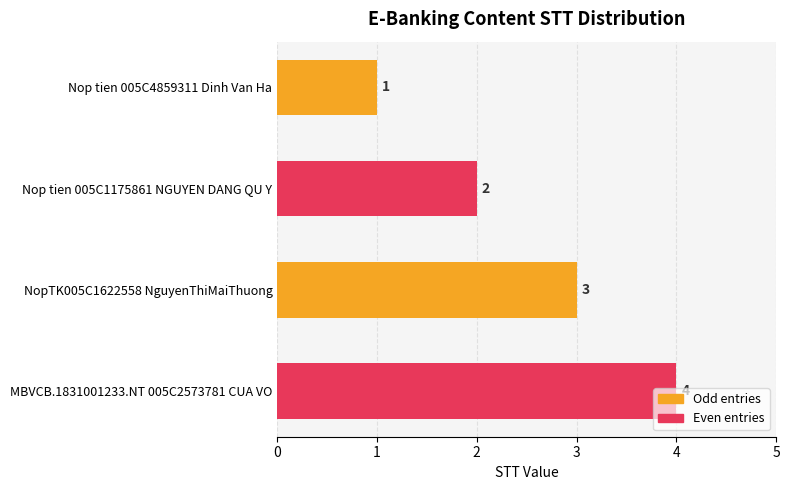

True or false: the data shows 4 at MBVCB.1831001233.NT 005C2573781 CUA VO.

True